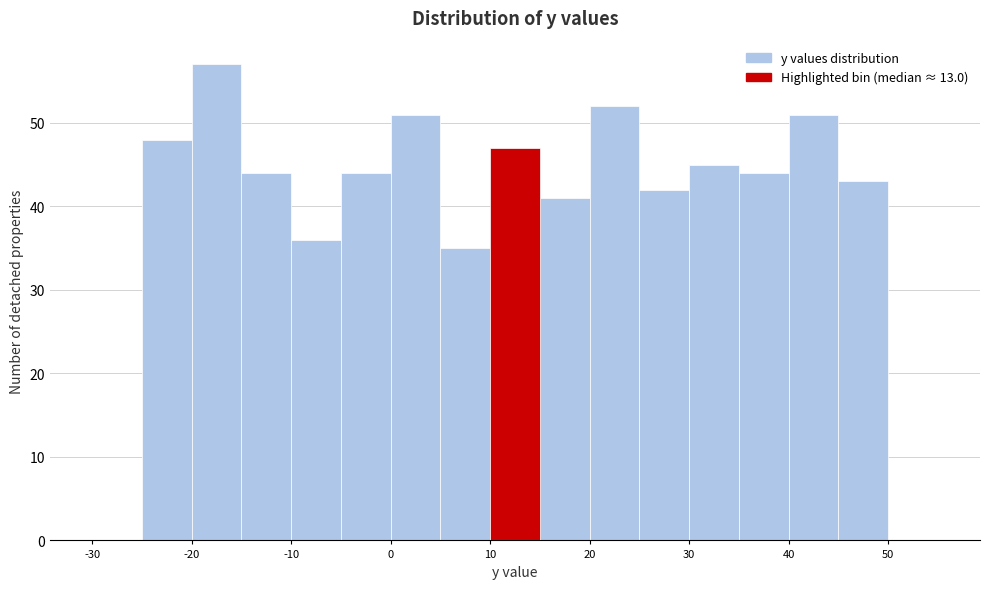

Which range on the x-axis has the tallest bar?

-20 to -15